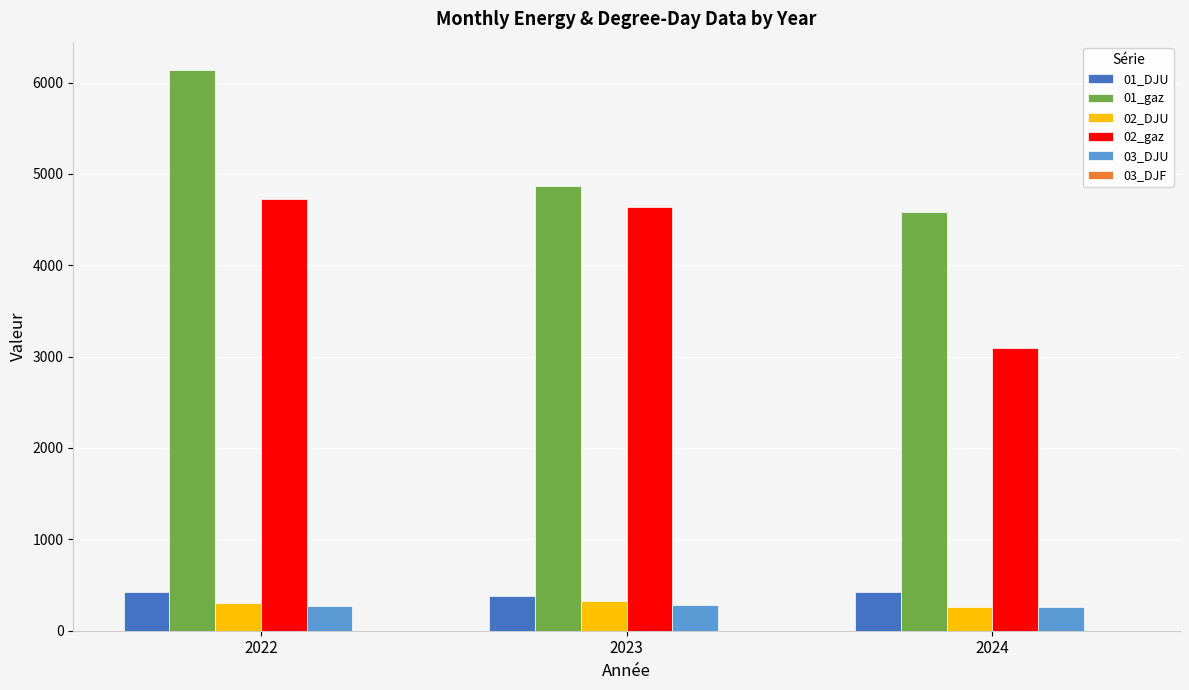

Is it true that 01_DJU equals 426.4 at 2024?

True